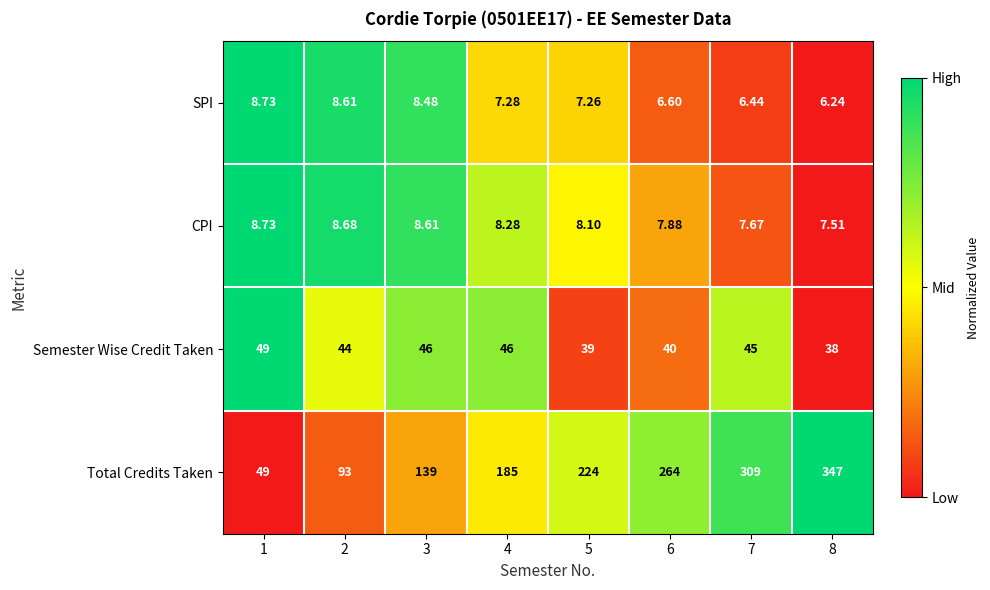

What is the total value across all series at 6?

318.5